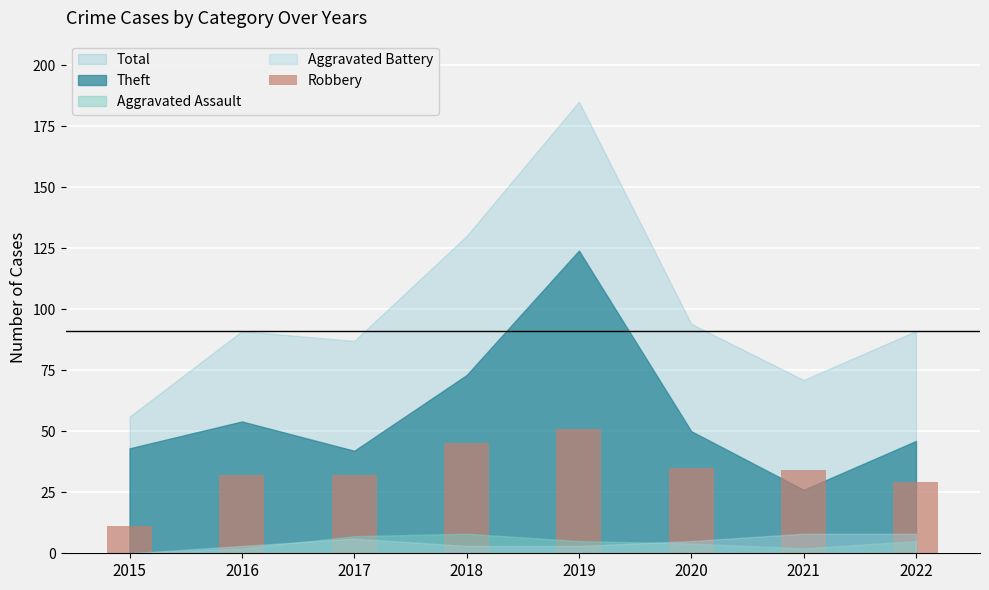

What is the approximate value at 2020?

35